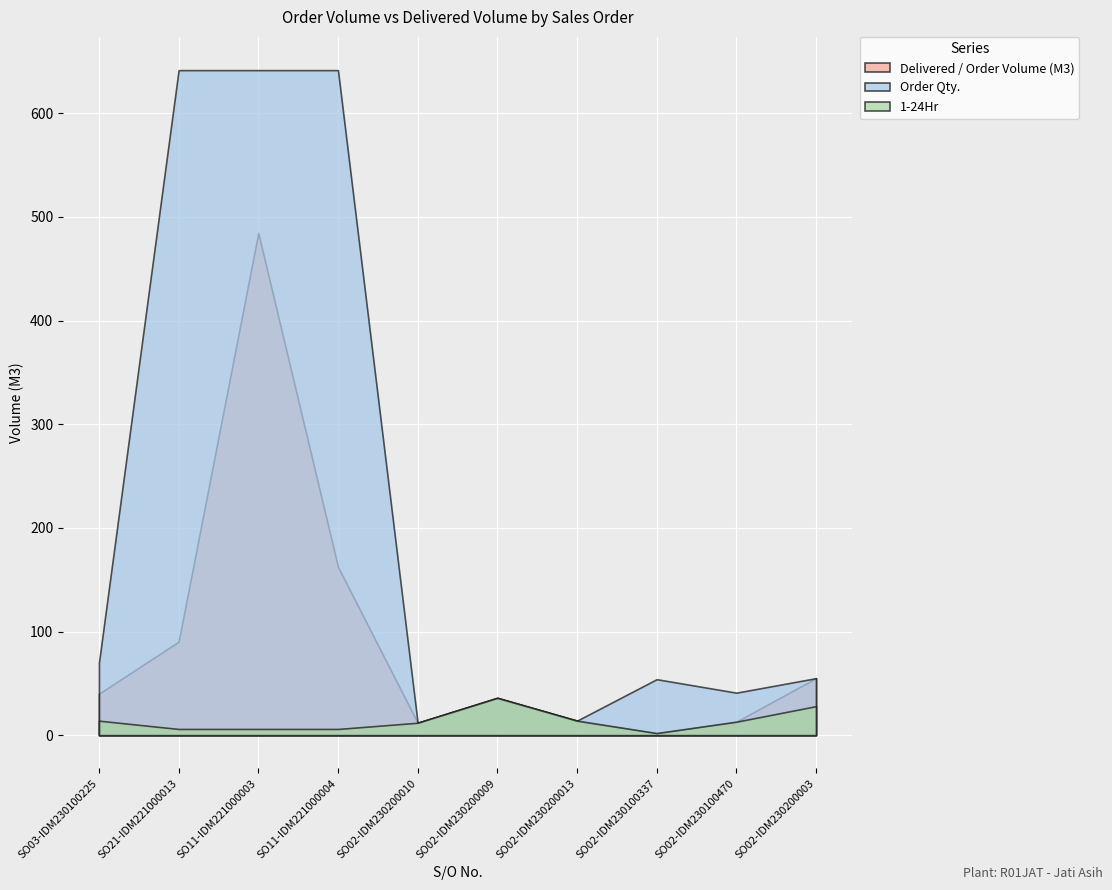

True or false: Order Qty. and 1-24Hr intersect in this chart.

False